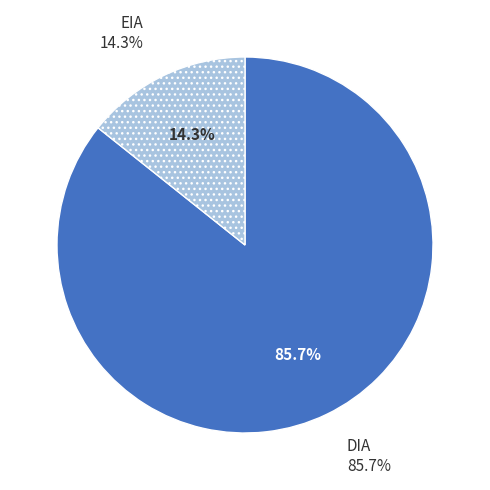

Approximately how many times larger is the value at EIA compared to DIA?

0.2